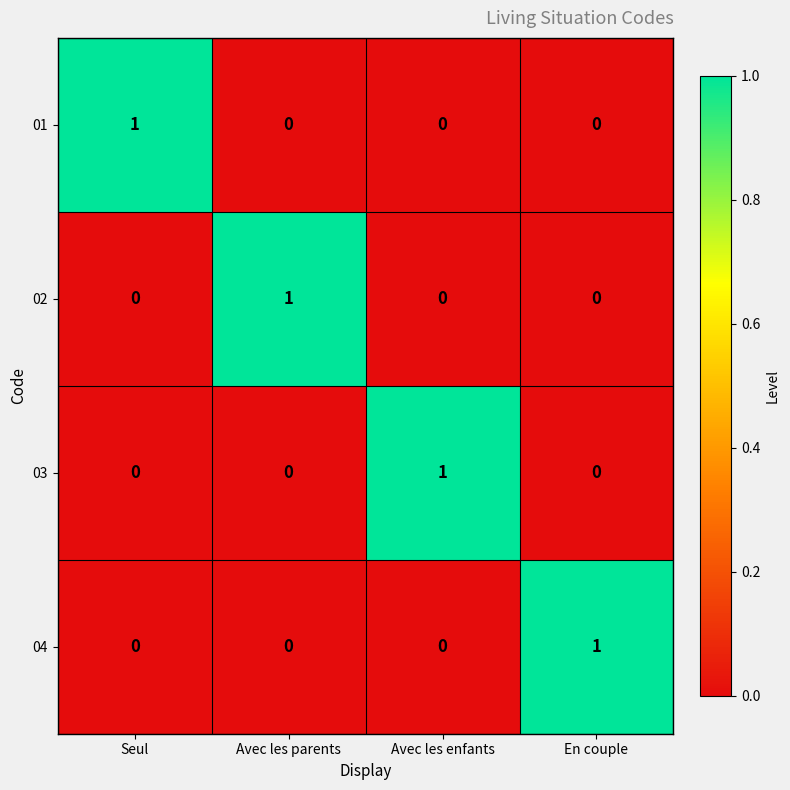

What is the difference between the highest and lowest values at Avec les parents?

1